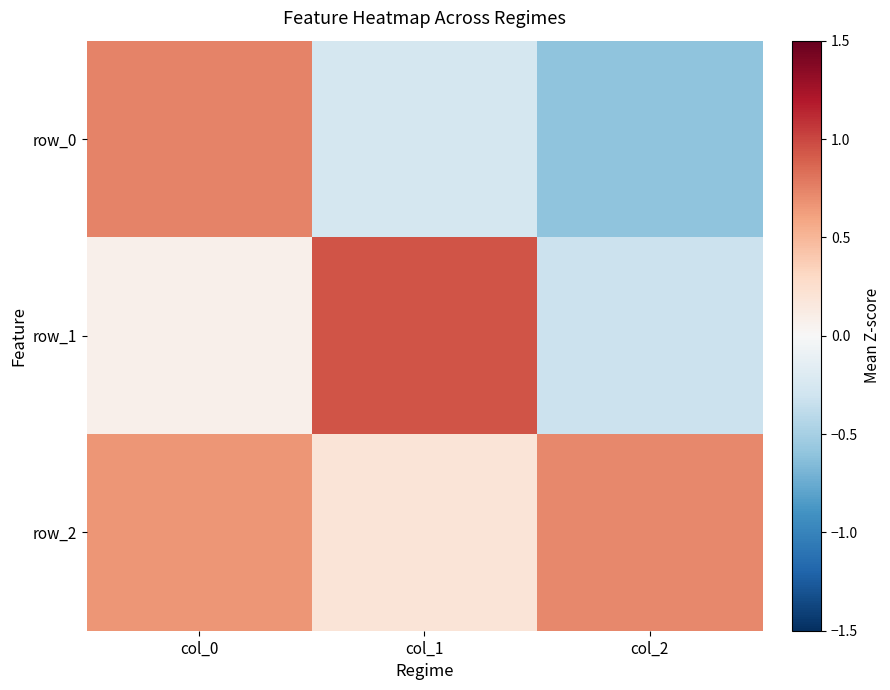

What is the highest value of the row_0 series?

0.7